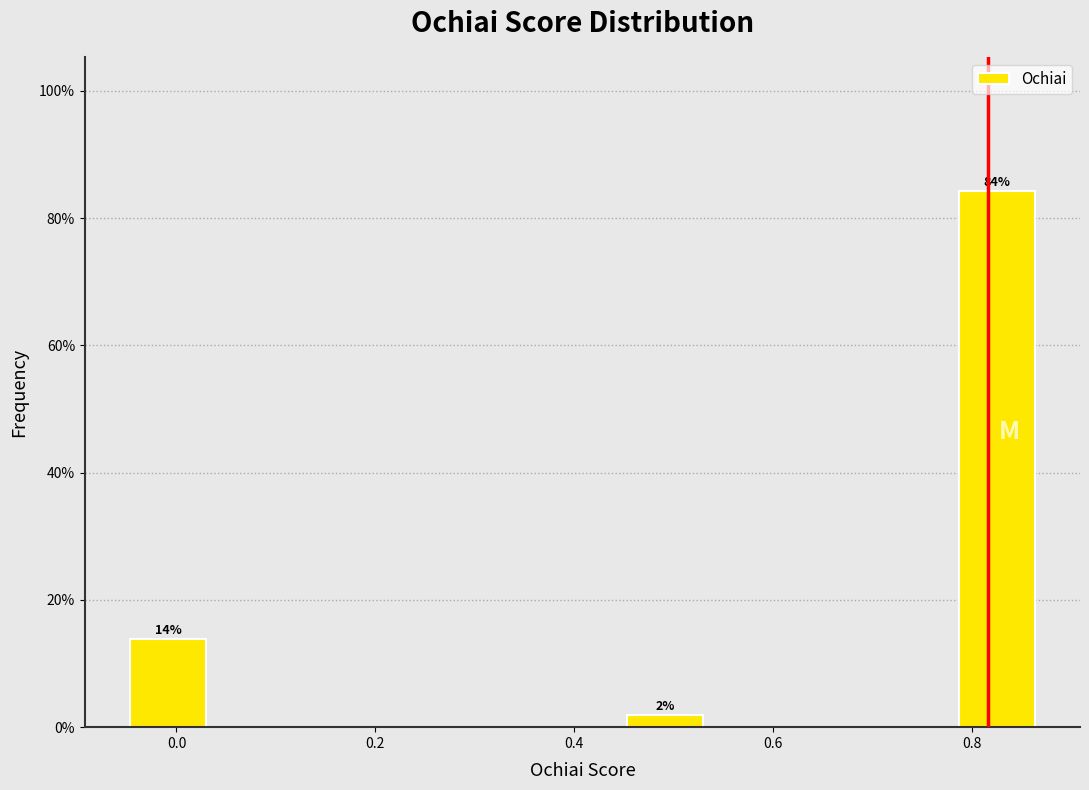

Which range on the x-axis has the tallest bar?

0.78 to 0.86